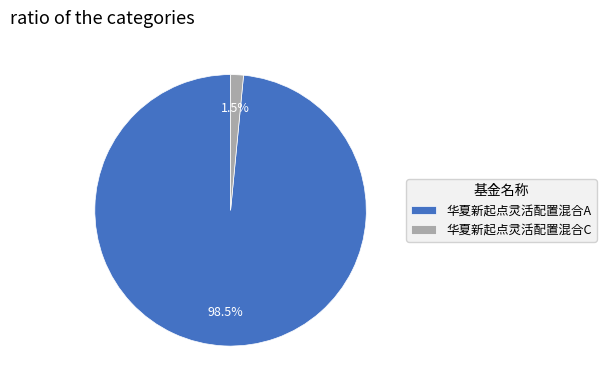

Between 华夏新起点灵活配置混合A and 华夏新起点灵活配置混合C, which is larger?

华夏新起点灵活配置混合A